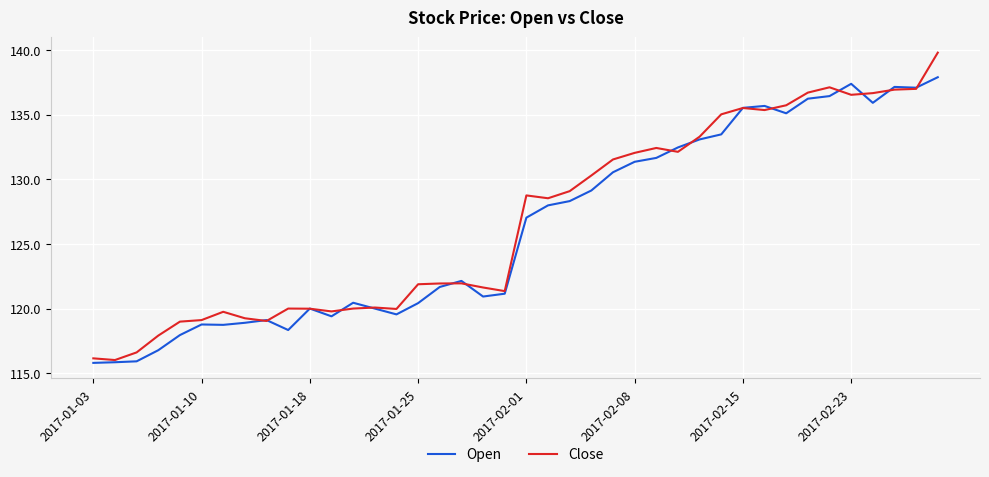

Which series has the largest range (max minus min)?

Close